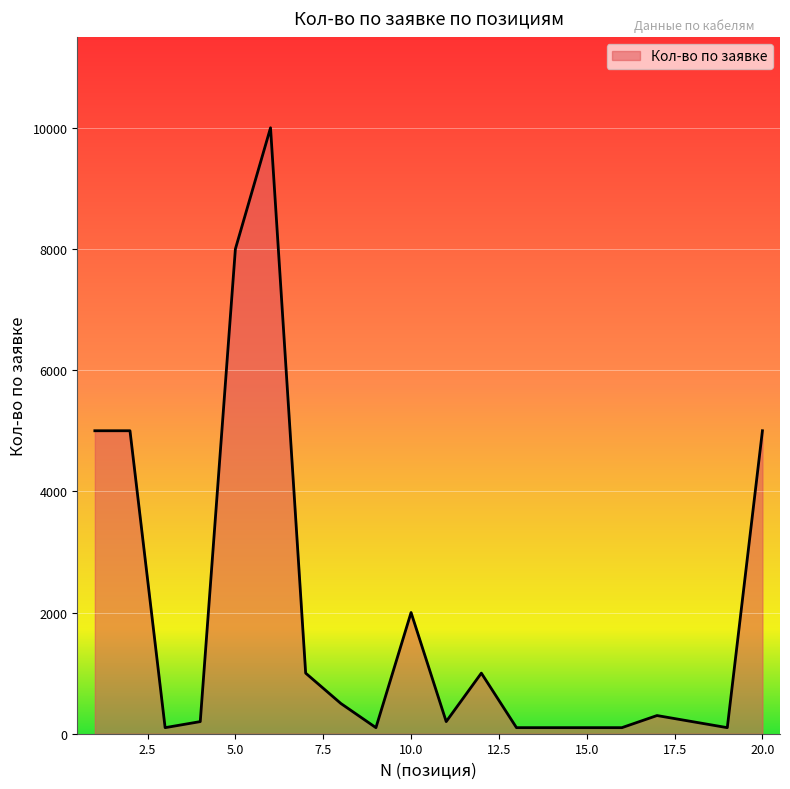

What is the greatest value displayed?

10000